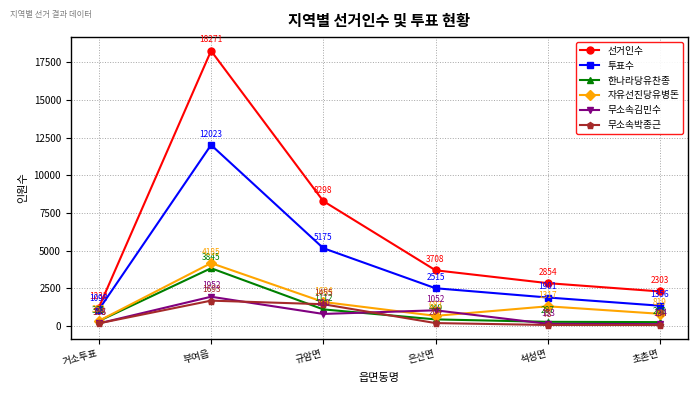

At how many categories does at least one series exceed 2500?

4